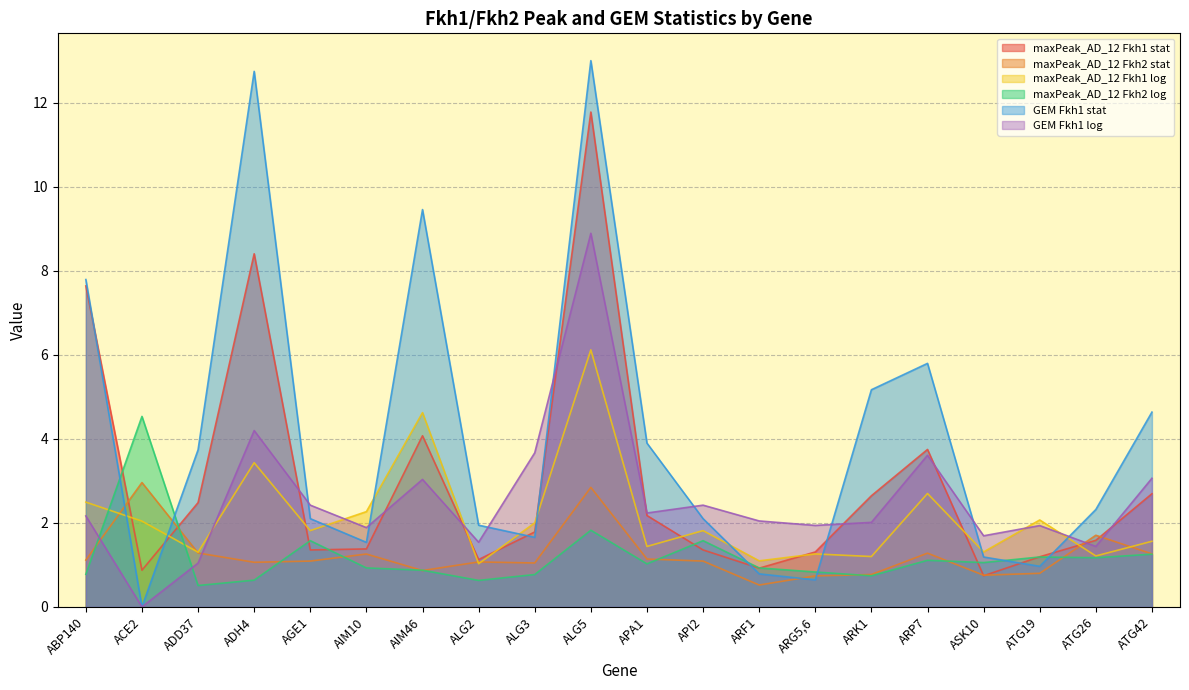

The value of maxPeak_AD_12 Fkh2 log at AGE1 is 1.6. True or false?

True